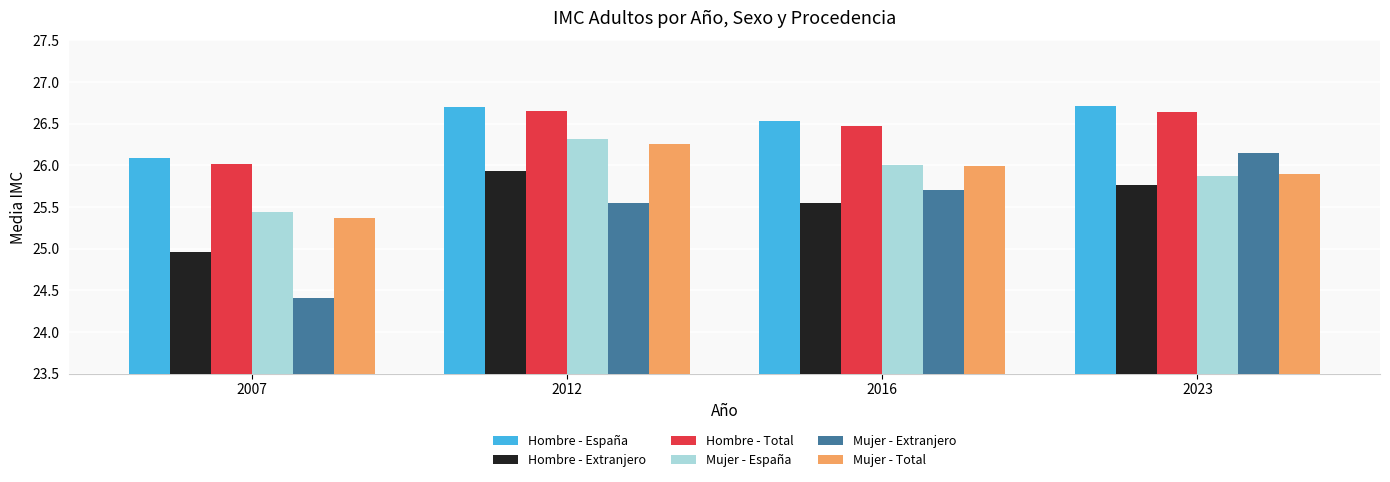

Which category has the highest value in the Hombre - Extranjero series?

2012